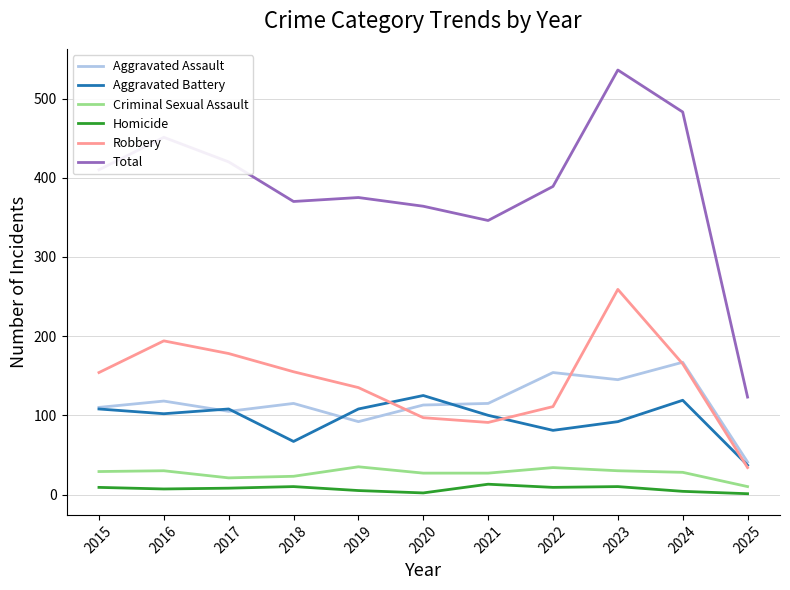

The value of Robbery at 2019 is 192. True or false?

False